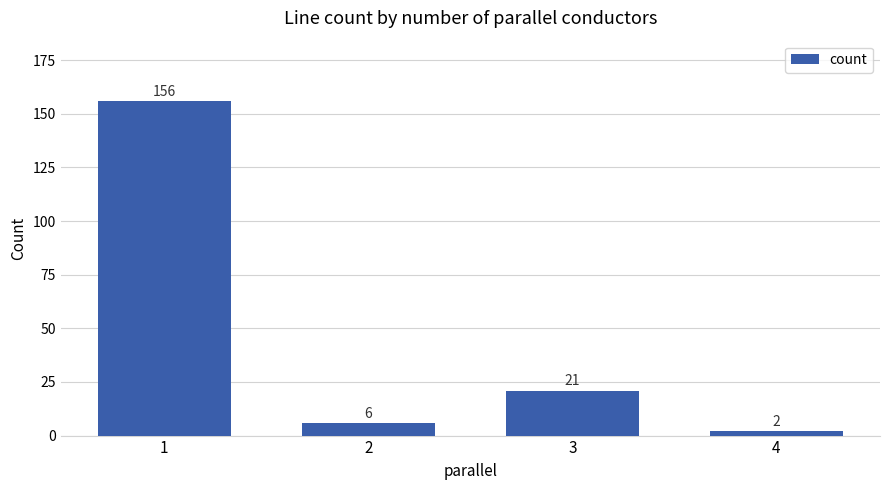

Where is the data nearest to the value 79?

3